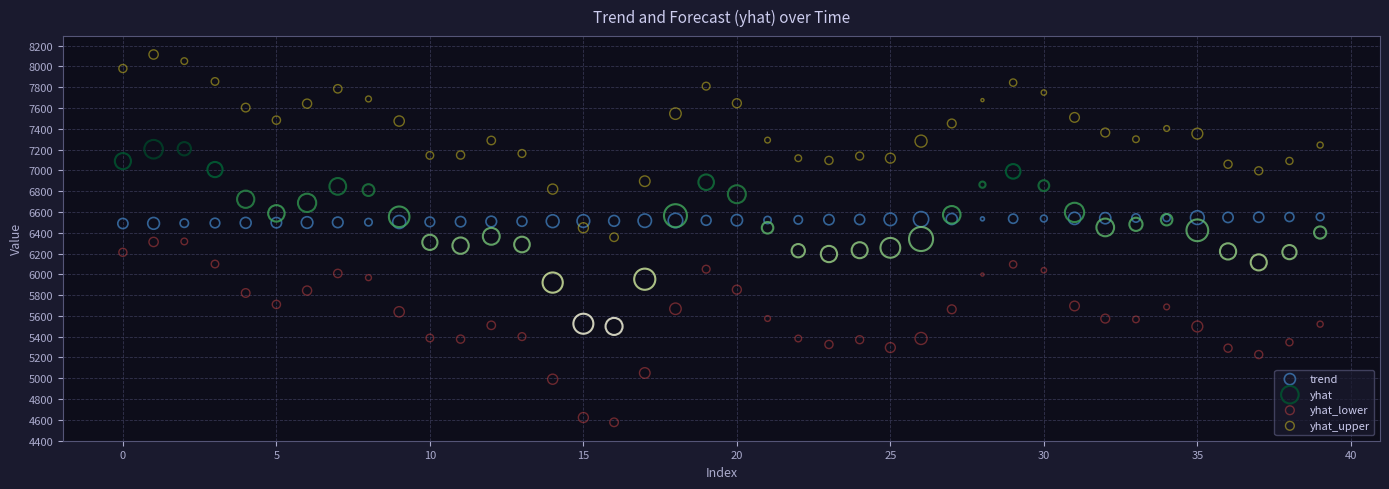

Which series contains the lowest Y value?

yhat_lower